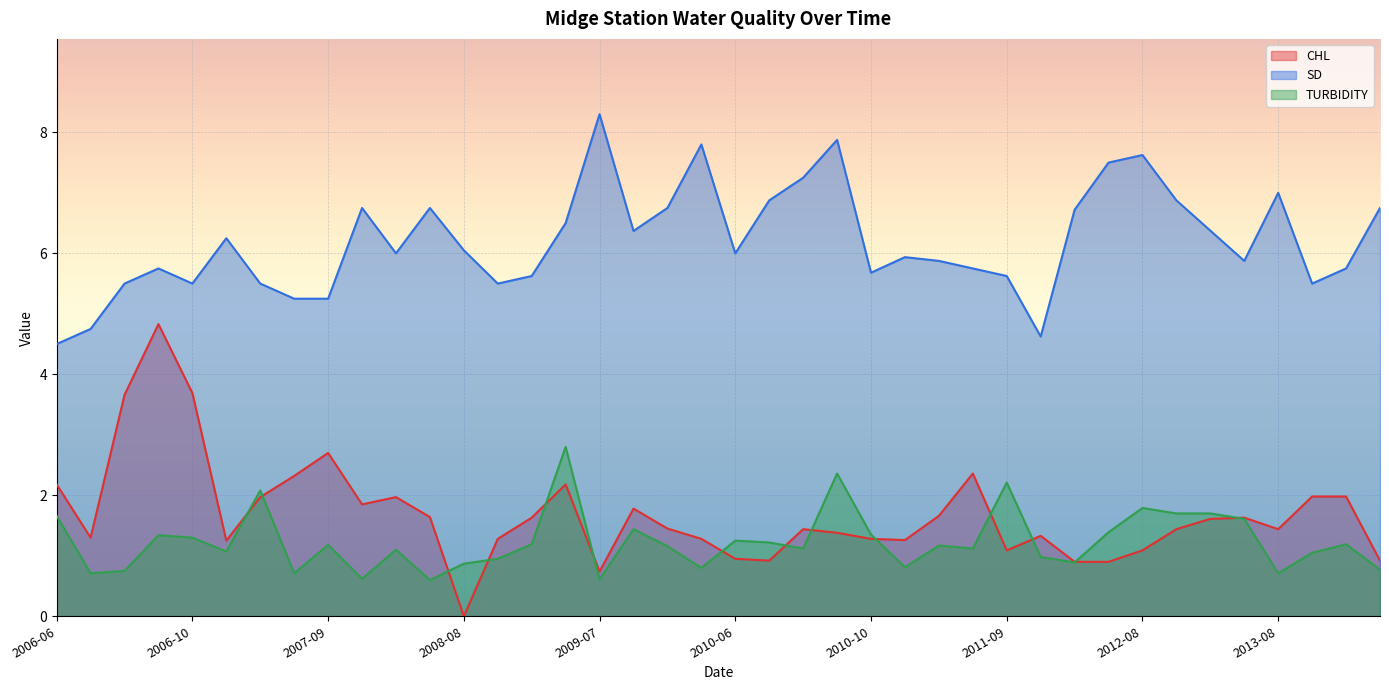

True or false: CHL has a value of 0.9 at 2012-06.

True